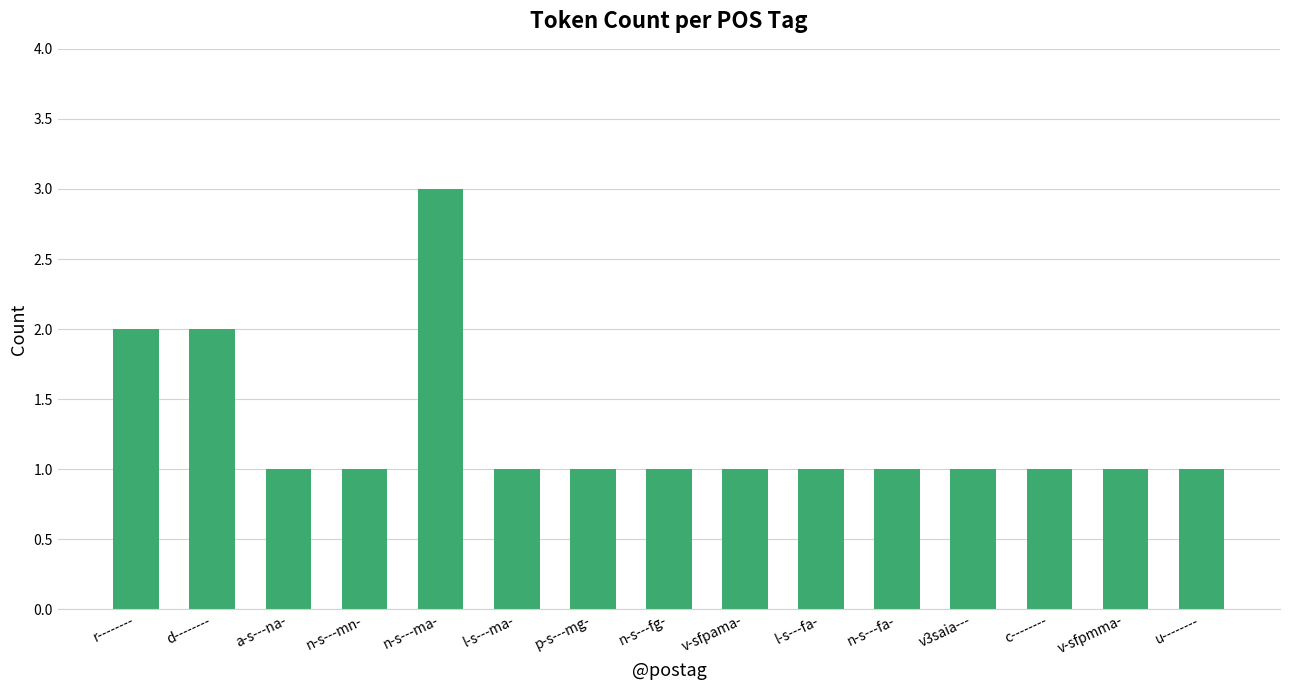

What is the sum of all values?

19